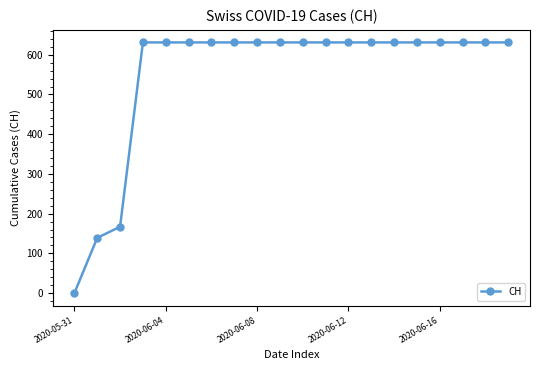

How many lines are shown in the chart?

1